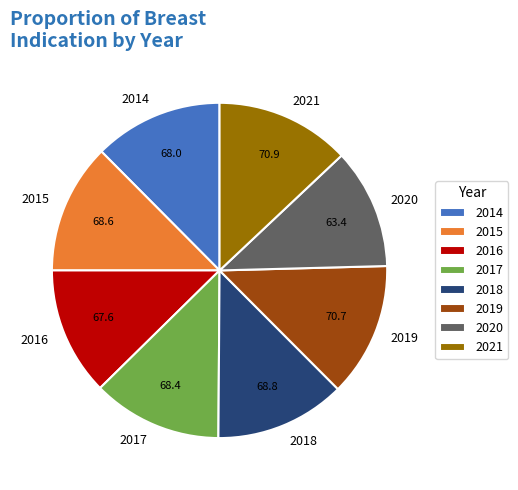

What is the ratio of the value at 2017 to the value at 2016?

1.0